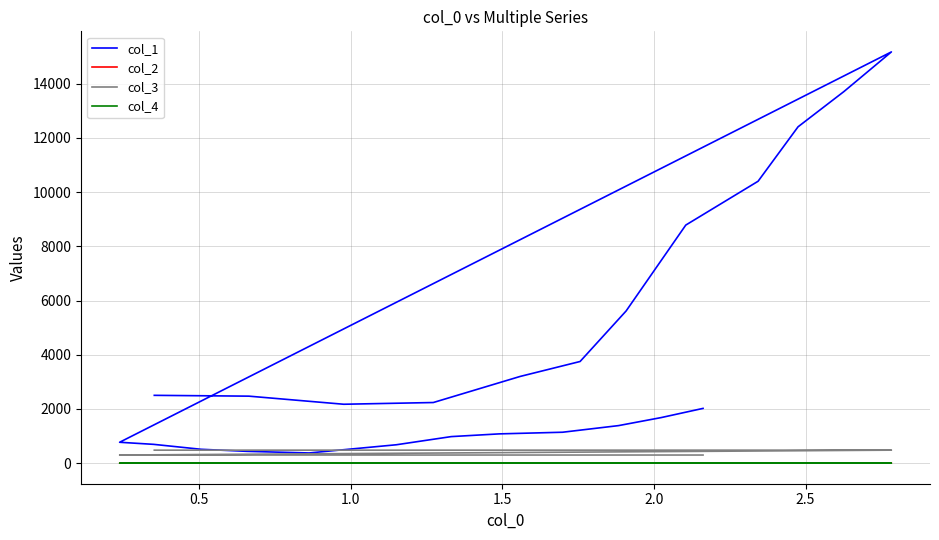

What is the smallest value displayed?

0.1